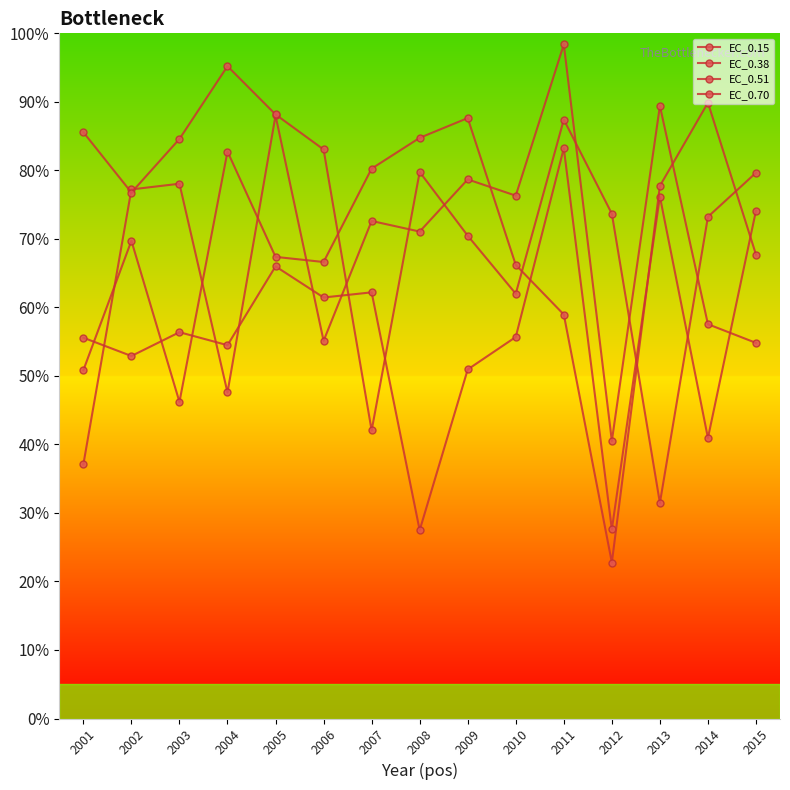

How many lines are shown in the chart?

4